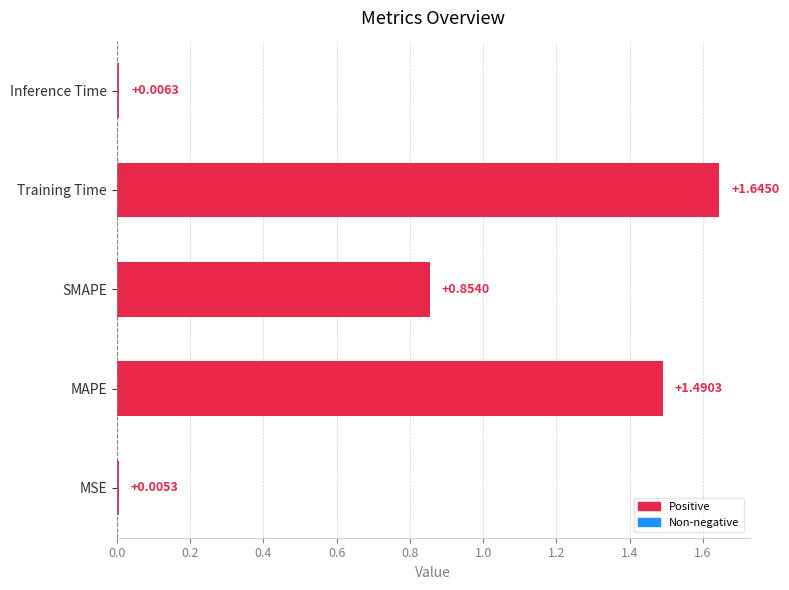

Rank the categories by value from lowest to highest.

MSE, Inference Time, SMAPE, MAPE, Training Time